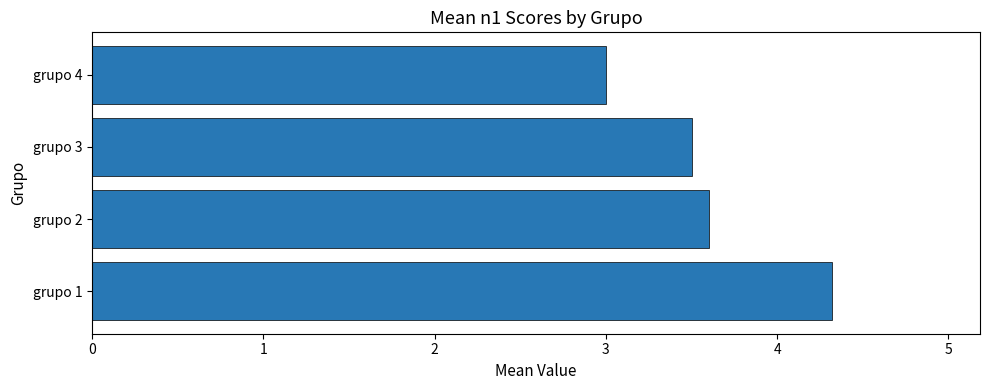

Which has a higher value, grupo 1 or grupo 4?

grupo 1